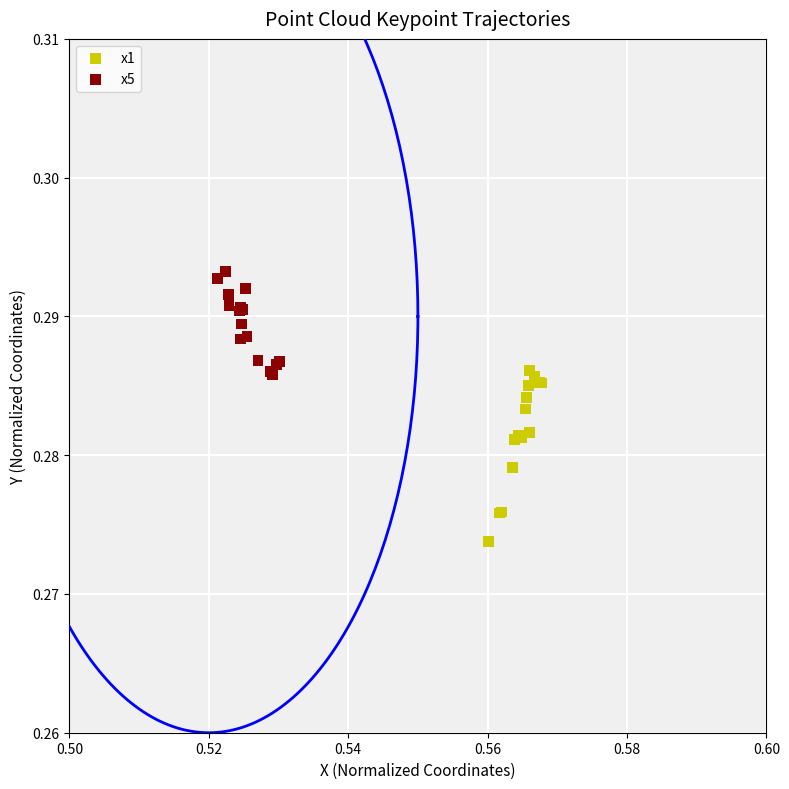

Which series contains the highest Y value?

x5